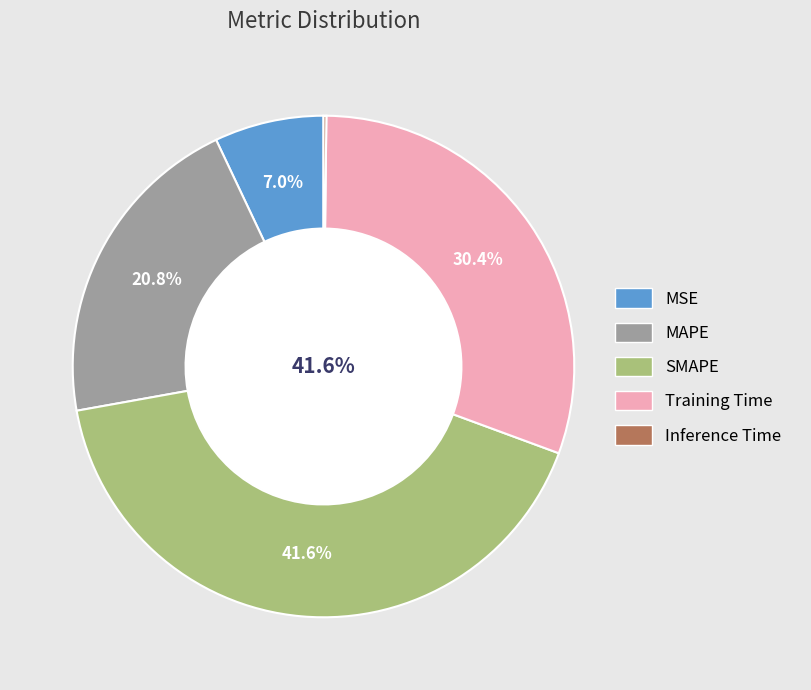

Count the number of slices in the pie.

5